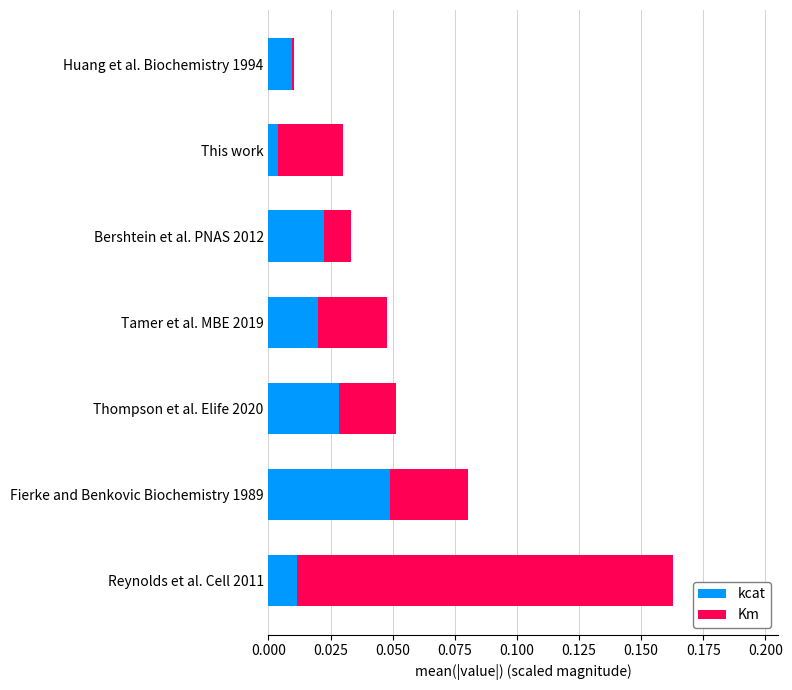

What are all the series names shown in the legend?

kcat, Km